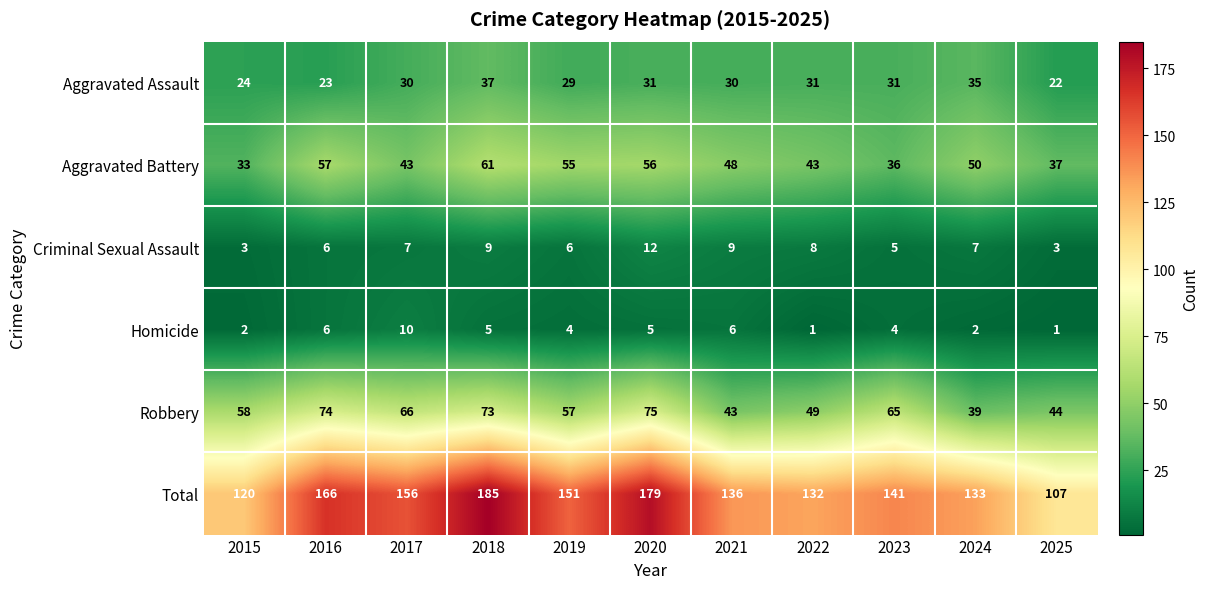

What is the greatest value displayed?

185